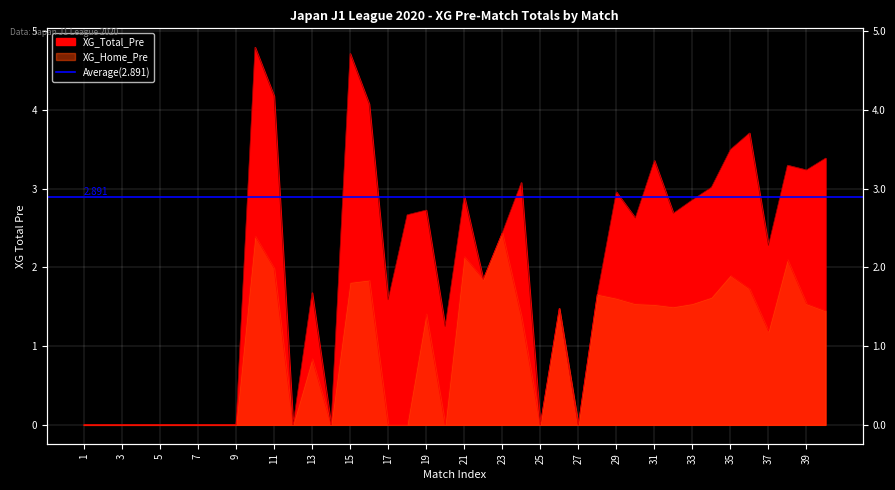

Where is the first local minimum for XG_Total_Pre?

12